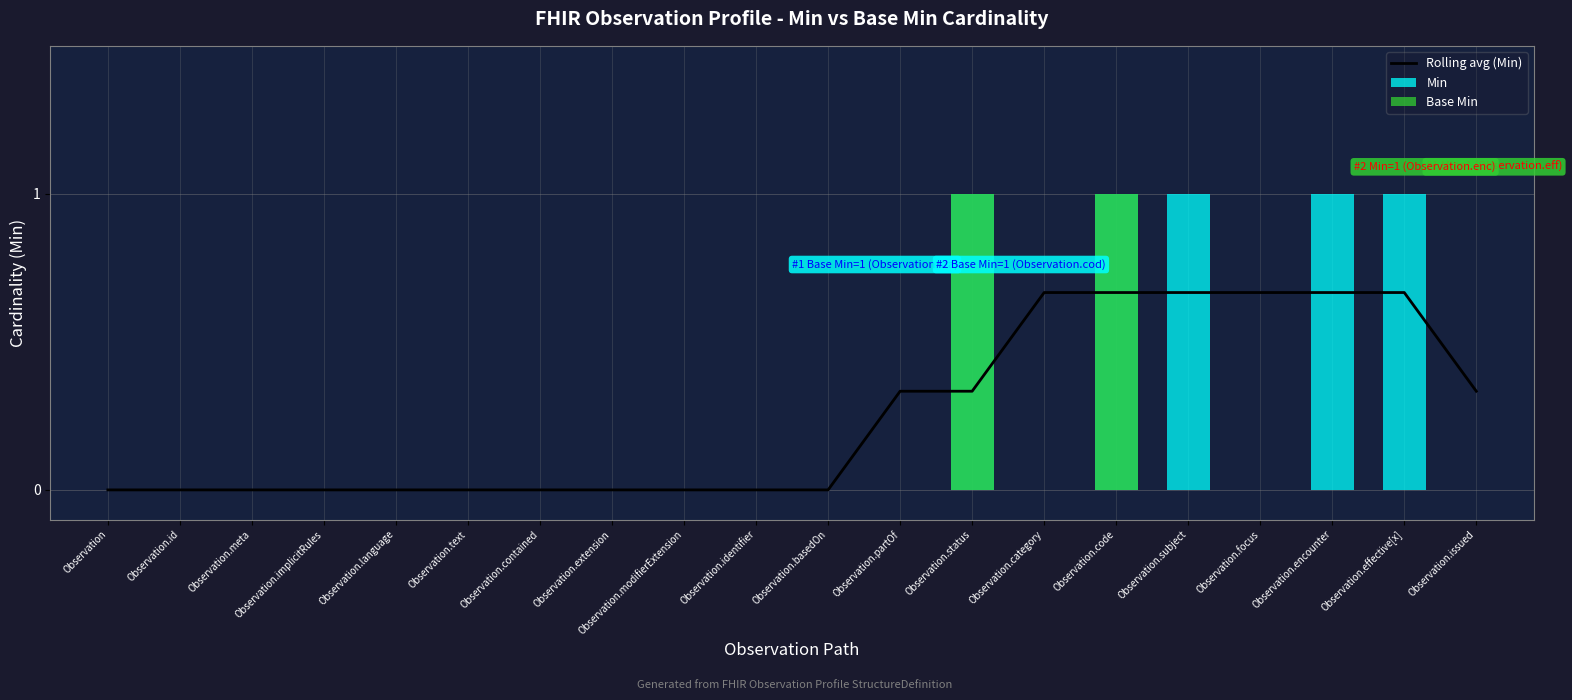

List the series in order of their peak value, highest first.

Min, Base Min, Rolling avg (Min)